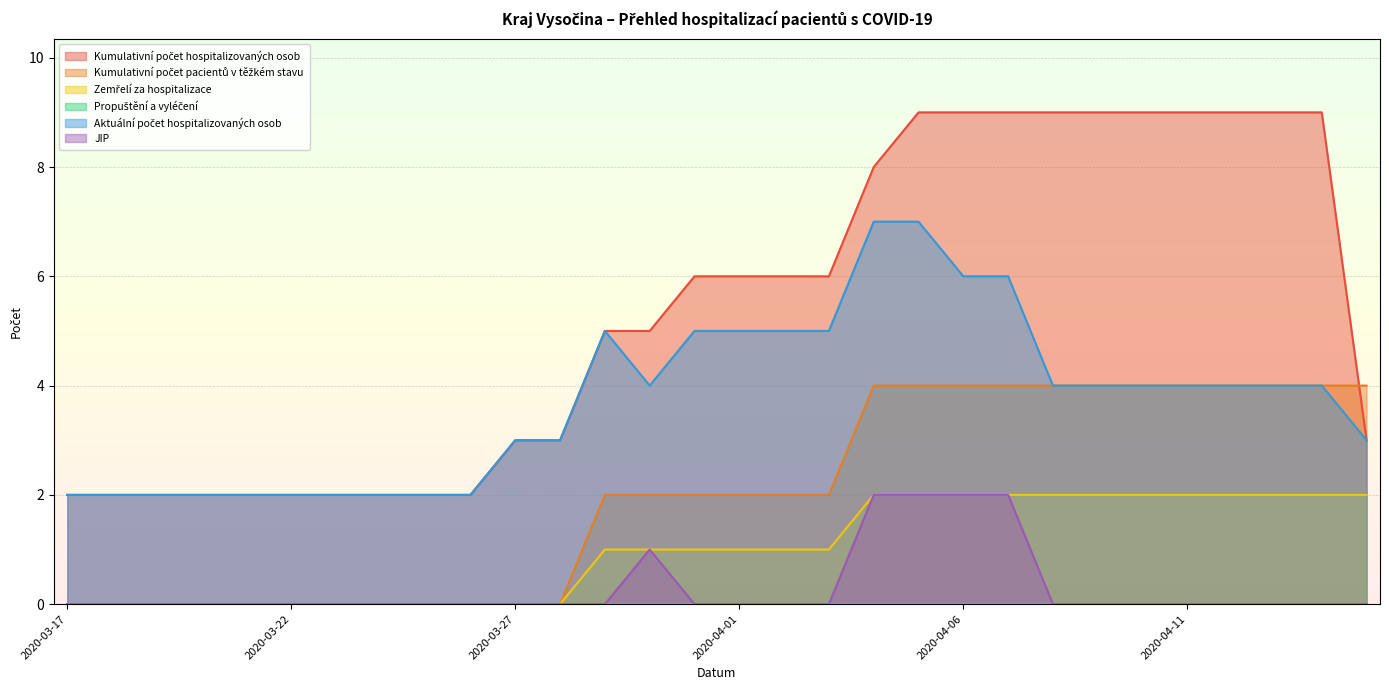

Does the chart display data point markers on the line(s)?

No